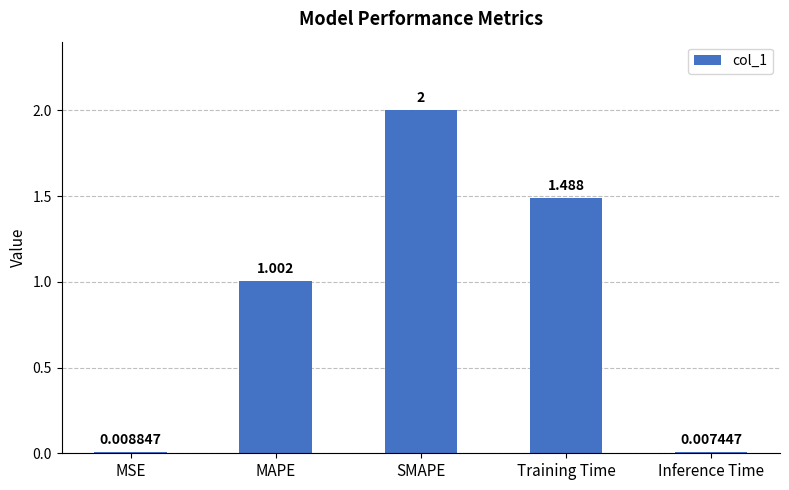

What is the change in value from MAPE to Training Time?

+0.5